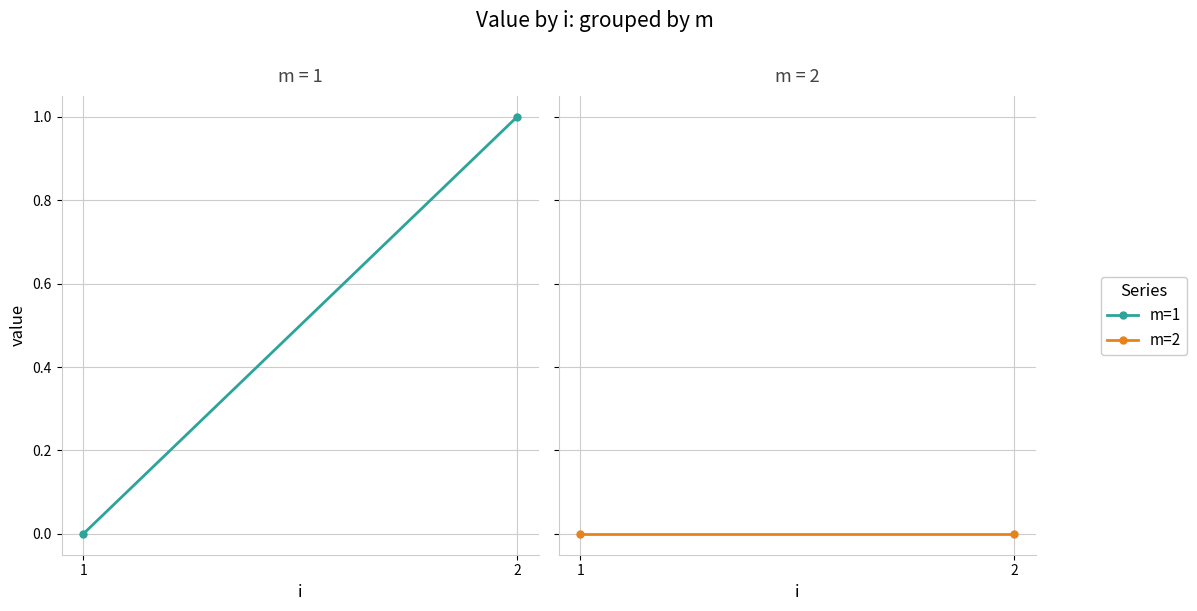

Count the number of data series in this chart.

2